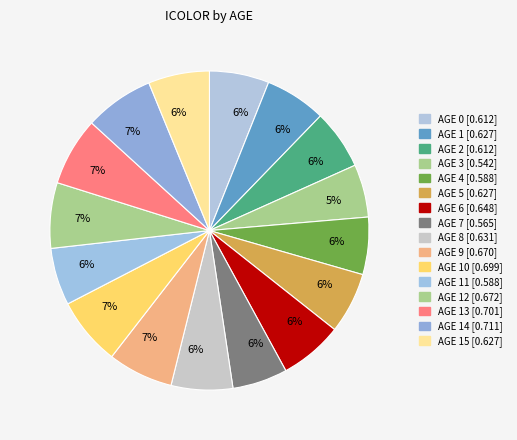

Does any single category account for the majority?

No